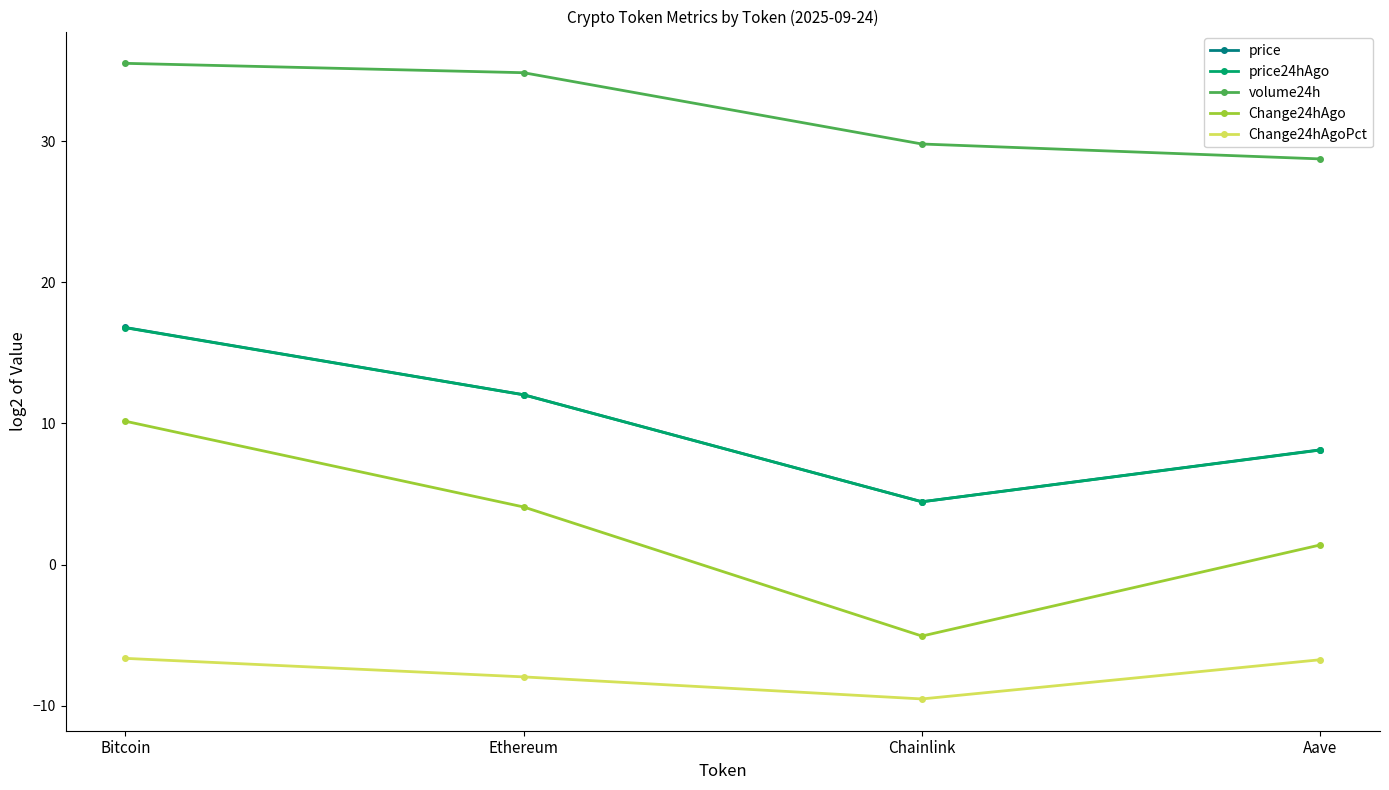

What is the sum of all Change24hAgo values?

10.6